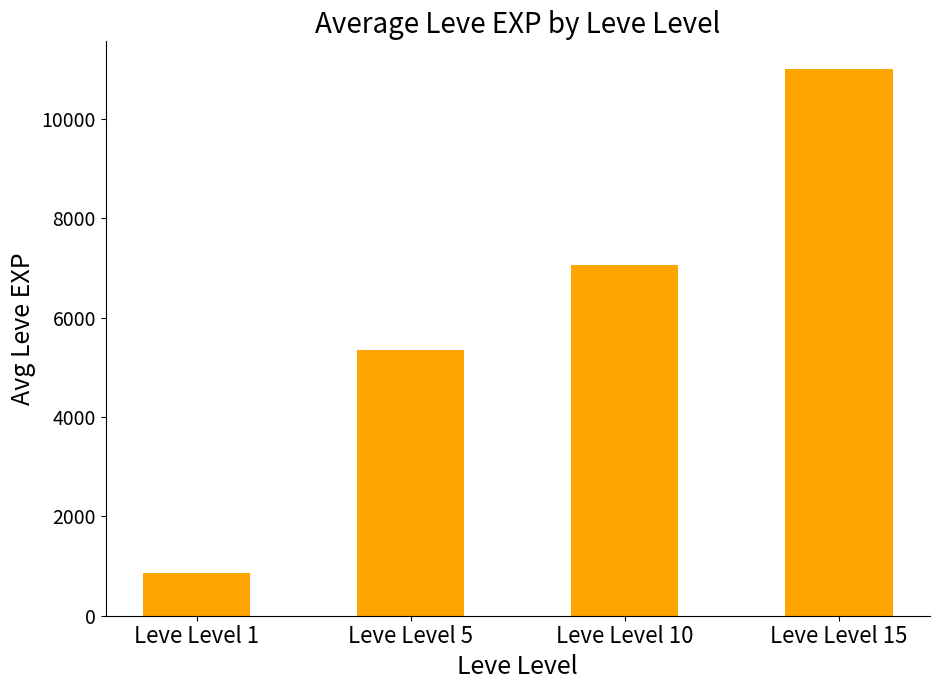

What is the ratio of the value at Leve Level 5 to the value at Leve Level 1?

6.3